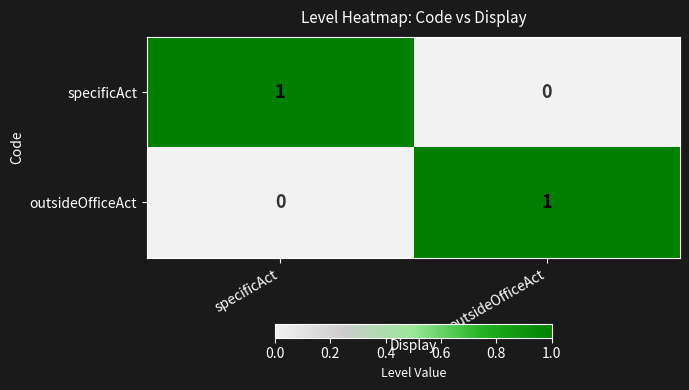

True or false: specificAct has a value of 0 at outsideOfficeAct.

True